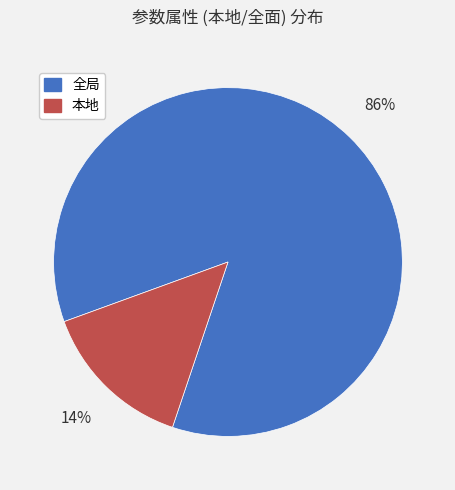

Combined, do 全局 and 本地 account for over 50%?

Yes